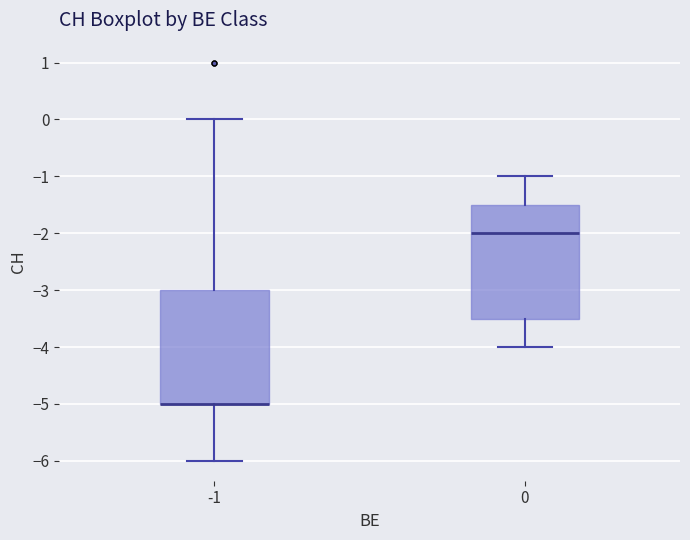

Reading left to right, read every box against the y-axis: the position of its median line, the range the box covers, and the ends of its whiskers. The values are not printed on the chart, so give them approximately, as read against the axis.

-1: median -5.0 (drawn on the box's lower edge), box -5.0 to -3.0, whiskers -6.0 to 0.0
0: median -2.0, box -3.5 to -1.5, whiskers -4.0 to -1.0